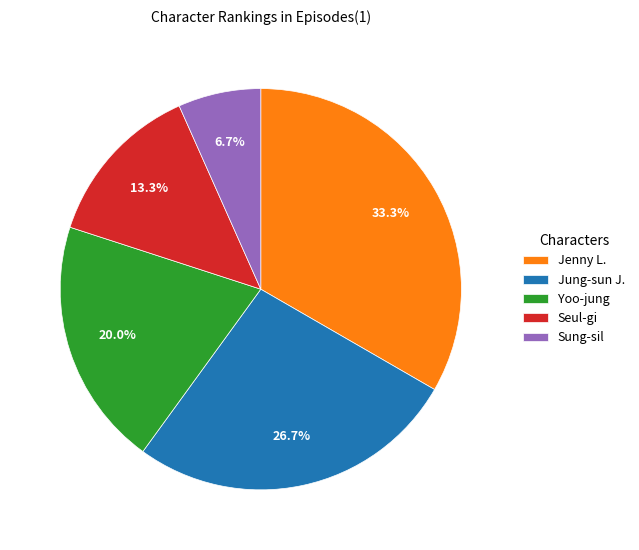

What is the total percentage of Jenny L. and Sung-sil?

40.0%